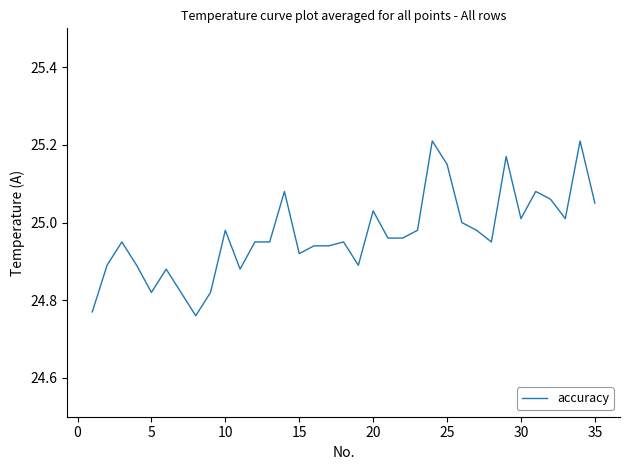

Reading right to left, extract all data points from this chart.

25.1	25.2	25.0	25.1	25.1	25.0	25.2	24.9	25.0	25.0	25.1	25.2	25.0	25.0	25.0	25.0	24.9	24.9	24.9	24.9	24.9	25.1	24.9	24.9	24.9	25.0	24.8	24.8	24.8	24.9	24.8	24.9	24.9	24.9	24.8